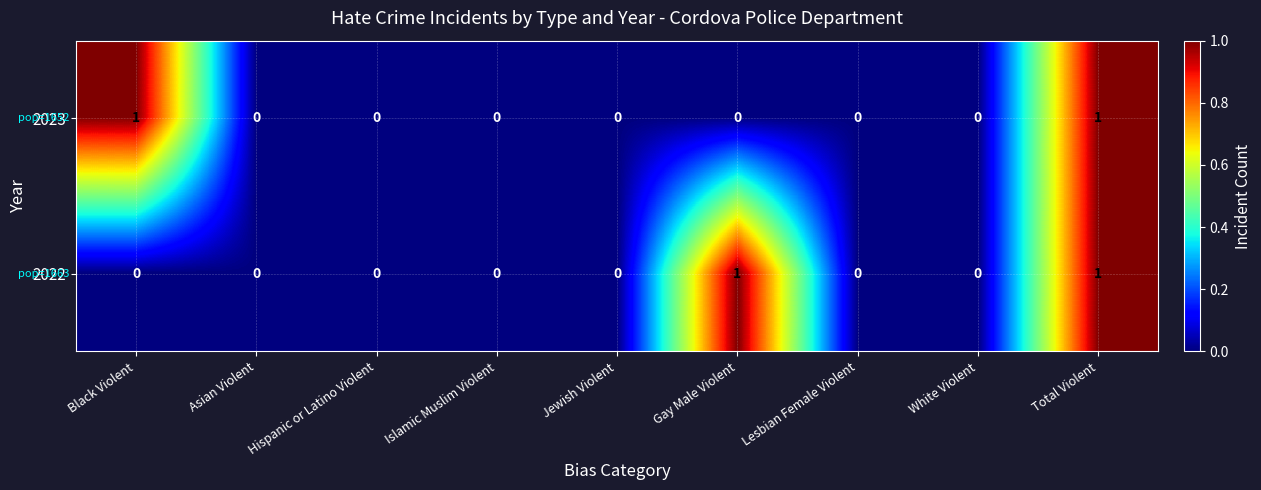

The value of 2023 at Total Violent is 2. True or false?

False